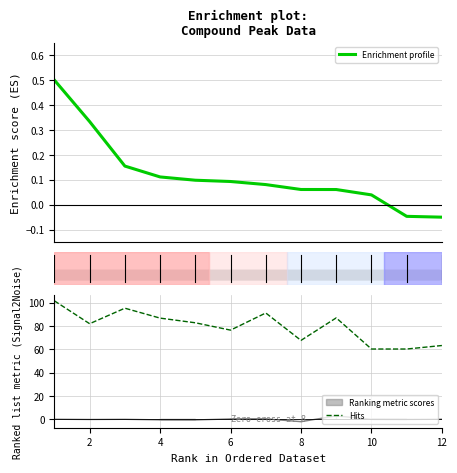

What is the maximum value for Enrichment profile?

0.5